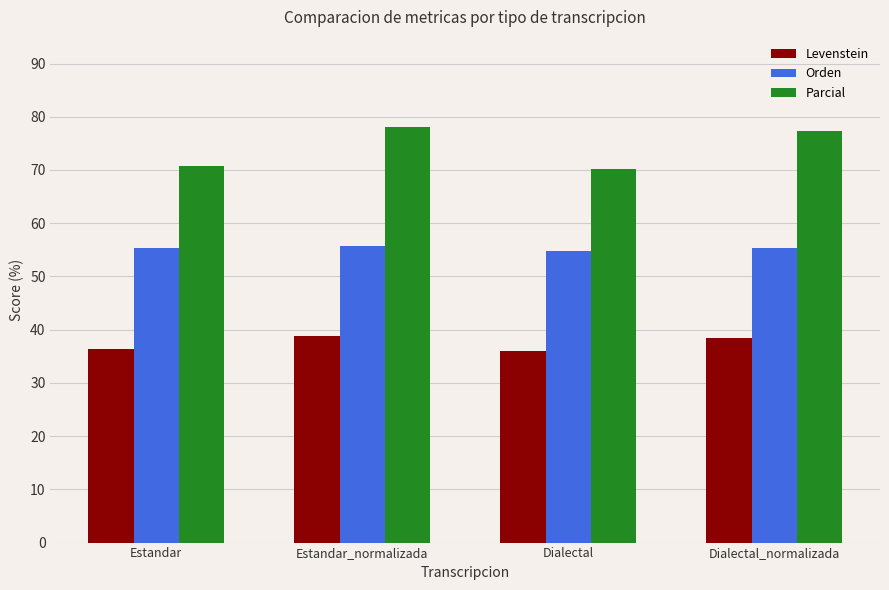

What is the difference between the second highest and minimum values in the Parcial series?

7.2